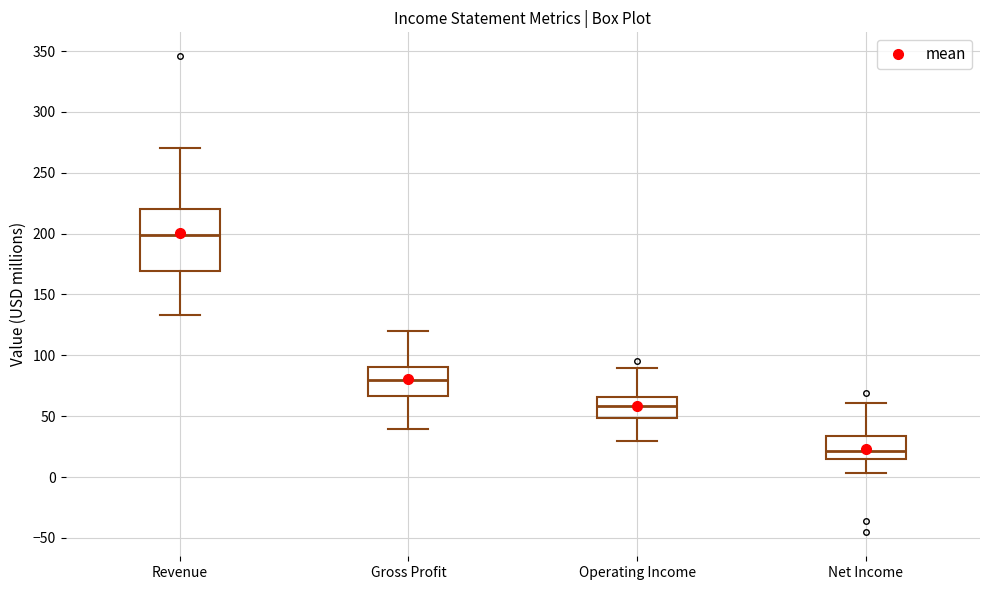

Reading left to right, read every box against the y-axis: the position of its median line, the range the box covers, and the ends of its whiskers. The values are not printed on the chart, so give them approximately, as read against the axis.

Revenue: median 200, box 170 to 220, whiskers 135 to 270
Gross Profit: median 80, box 65 to 90, whiskers 40 to 120
Operating Income: median 60, box 50 to 65, whiskers 30 to 90
Net Income: median 20, box 15 to 35, whiskers 5 to 60